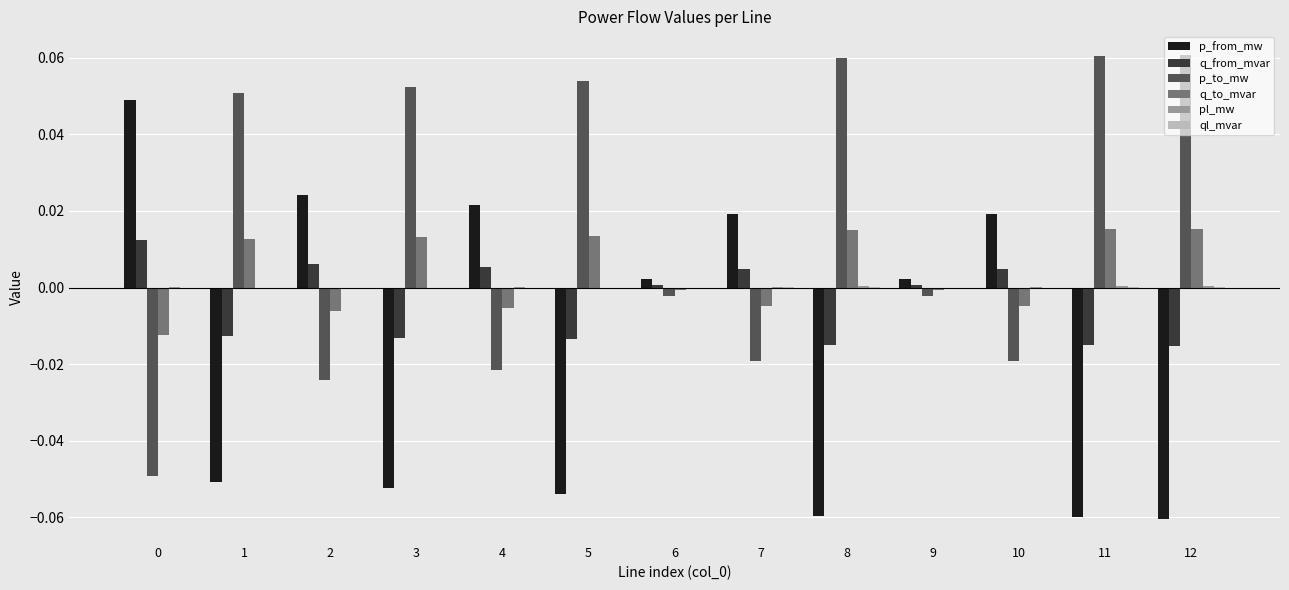

Which series has the largest total across all categories?

p_to_mw